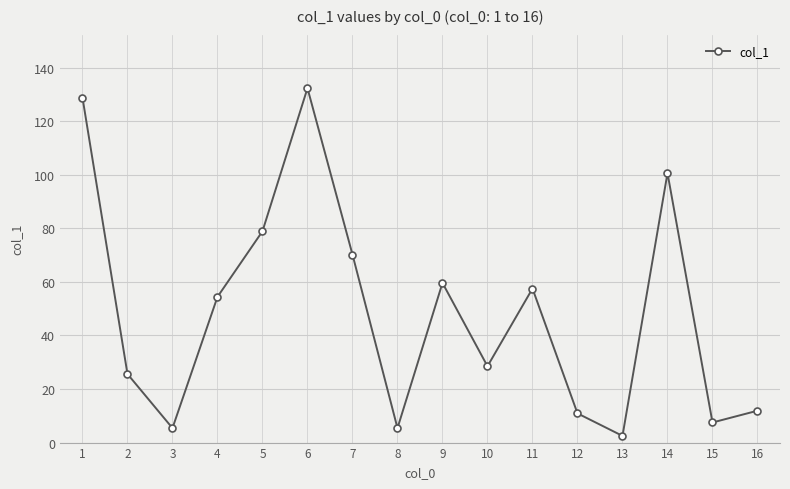

What is the greatest value displayed?

132.3